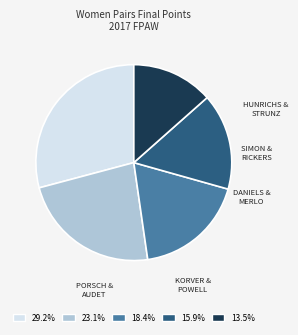

Is there any slice that represents more than half of the pie?

No